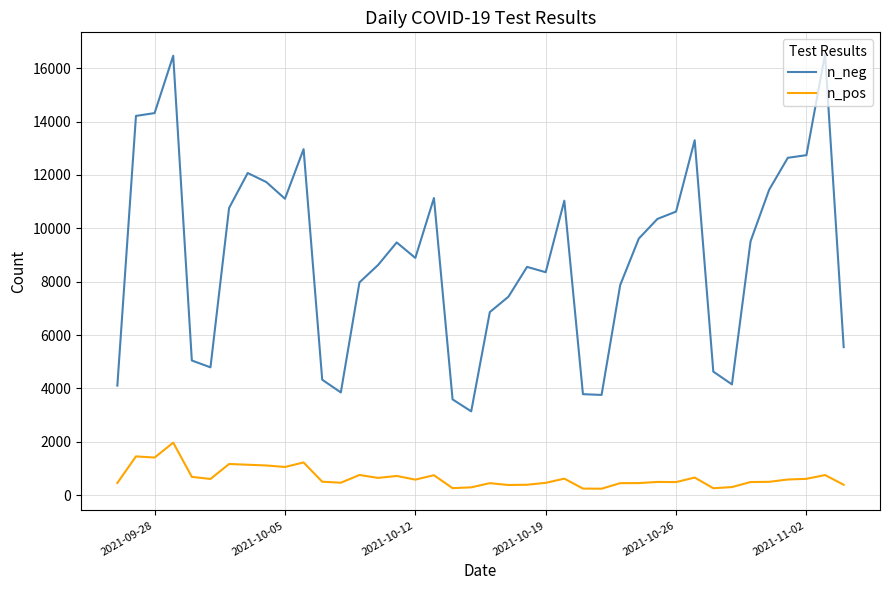

Which series has the largest range (max minus min)?

n_neg